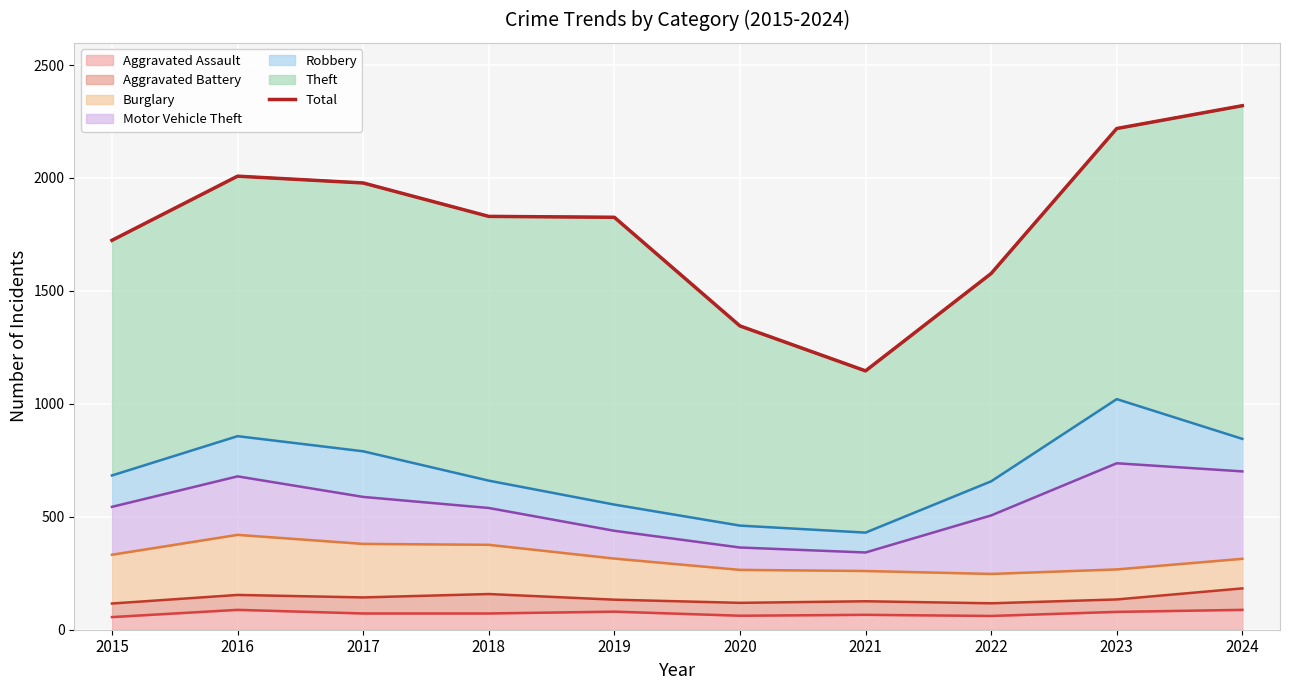

True or false: there are more than 1 points higher than both neighbors.

False